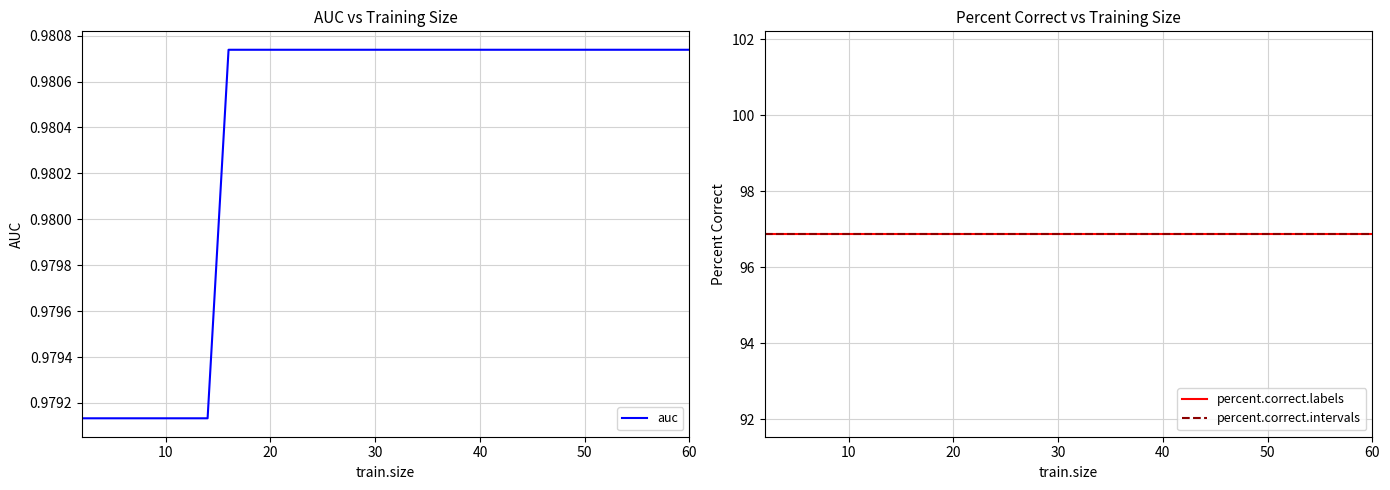

The auc series shows 0.6 at 50. True or false?

False